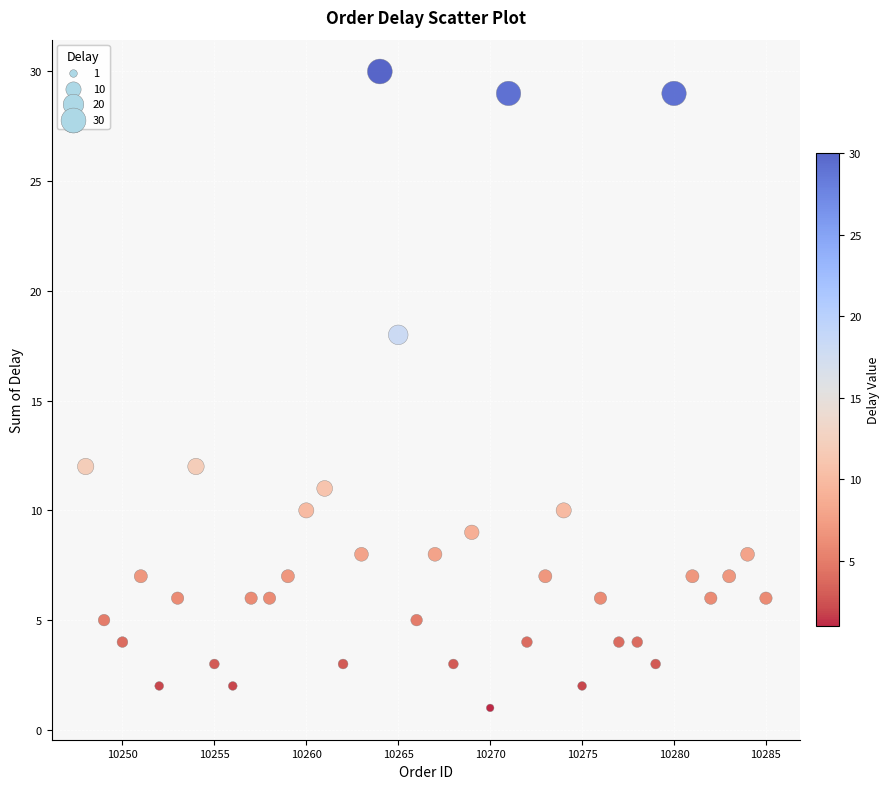

What is the range of X values (max minus min)?

37